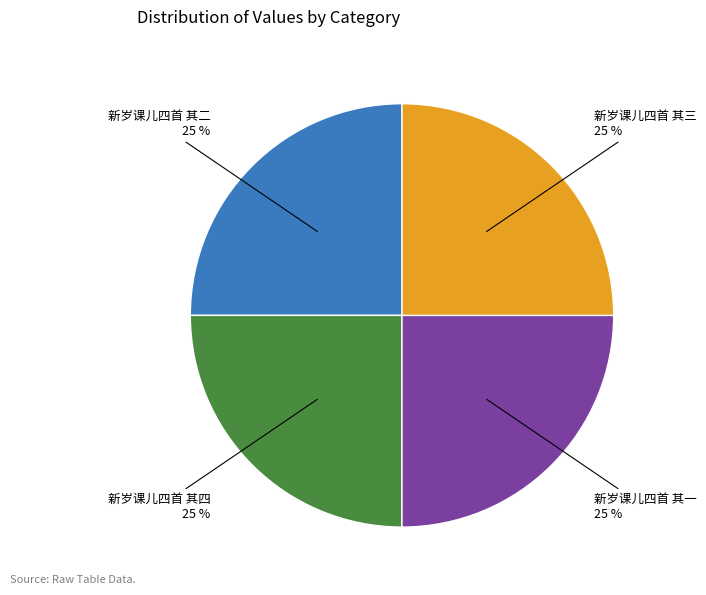

To the nearest percent, what is the average slice percentage?

25%